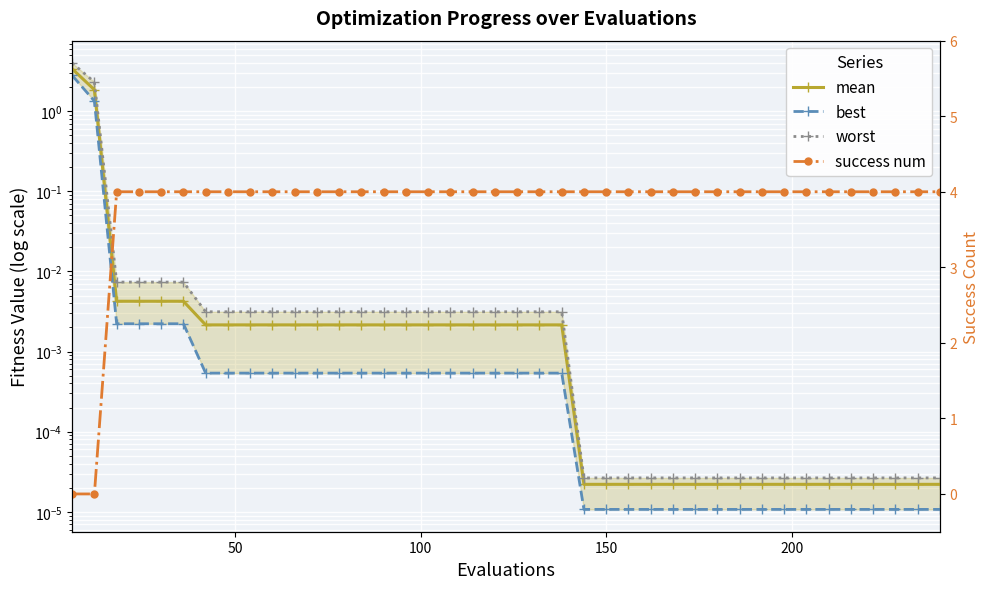

What is the value of the success num point at the 19th from the left?

4.0